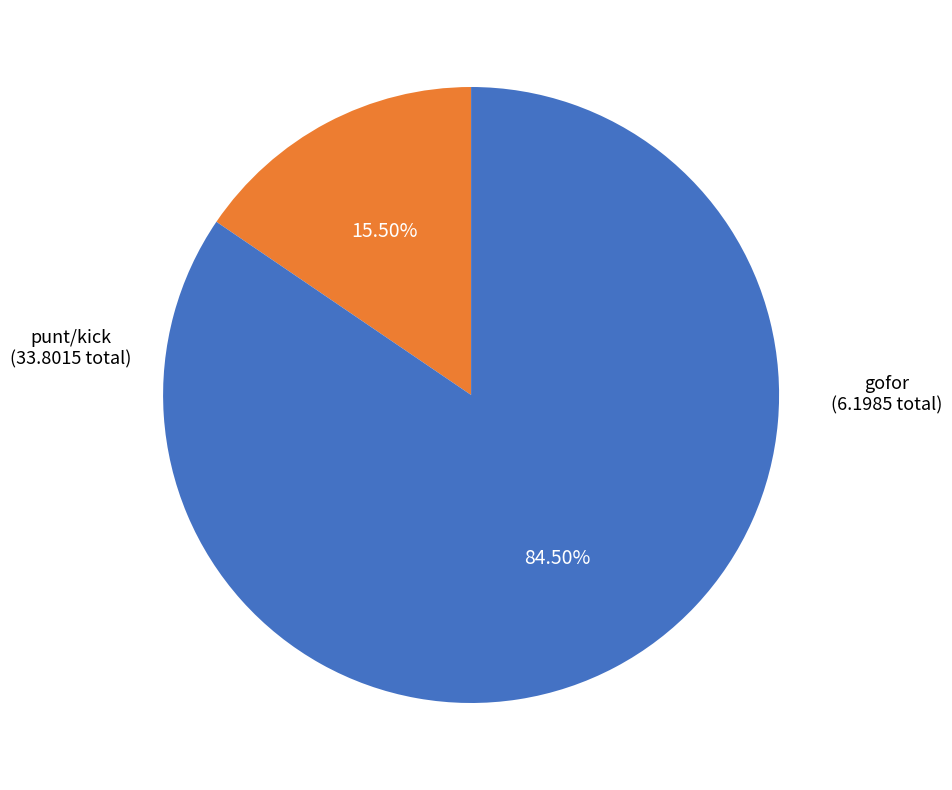

Which slice is the smallest?

gofor